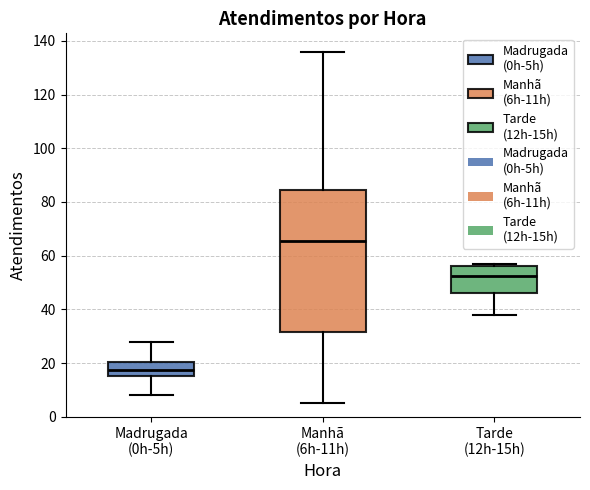

Reading left to right, transcribe this box plot: for each box, give where its median line is, the range the box spans, and where its two whiskers end, as read against the y-axis. The values are not printed on the chart, so give them approximately, as read against the axis.

Madrugada (0h-5h): median 18, box 16 to 20, whiskers 8 to 28
Manhã (6h-11h): median 66, box 32 to 84, whiskers 6 to 136
Tarde (12h-15h): median 52, box 46 to 56, whiskers 38 to 58